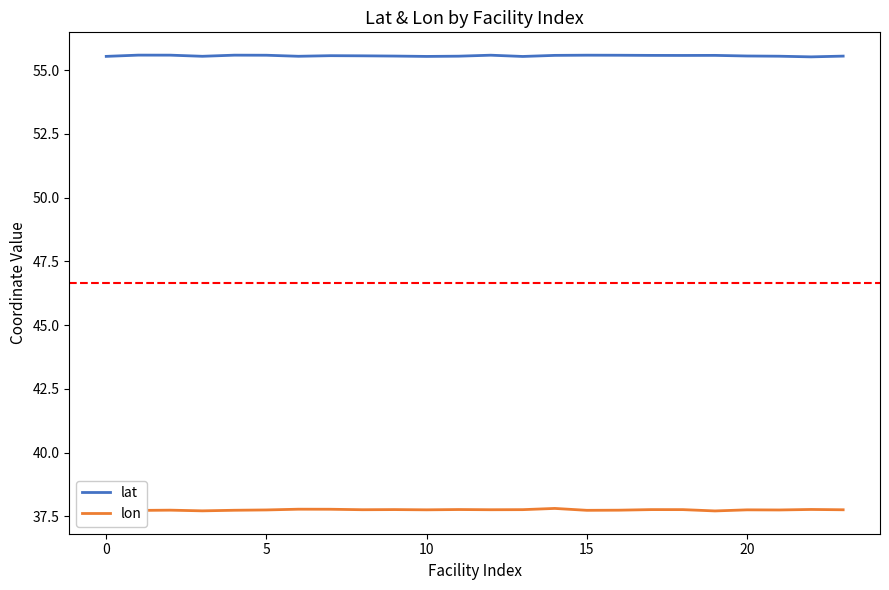

True or false: lon and lat intersect in this chart.

False